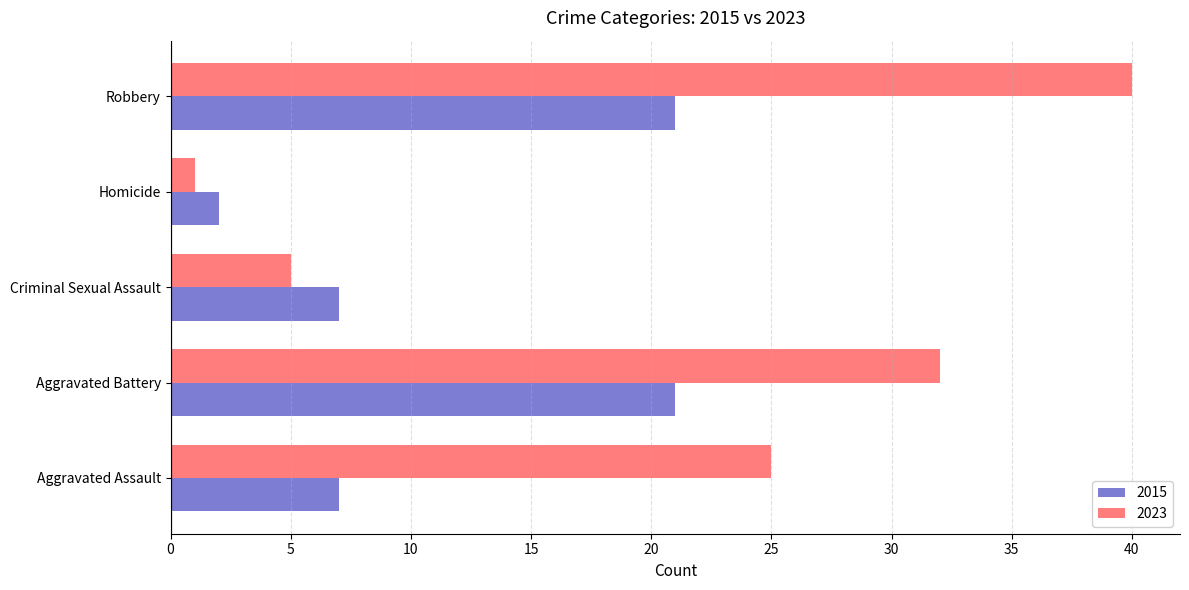

The value of 2023 at Robbery is 40. True or false?

True